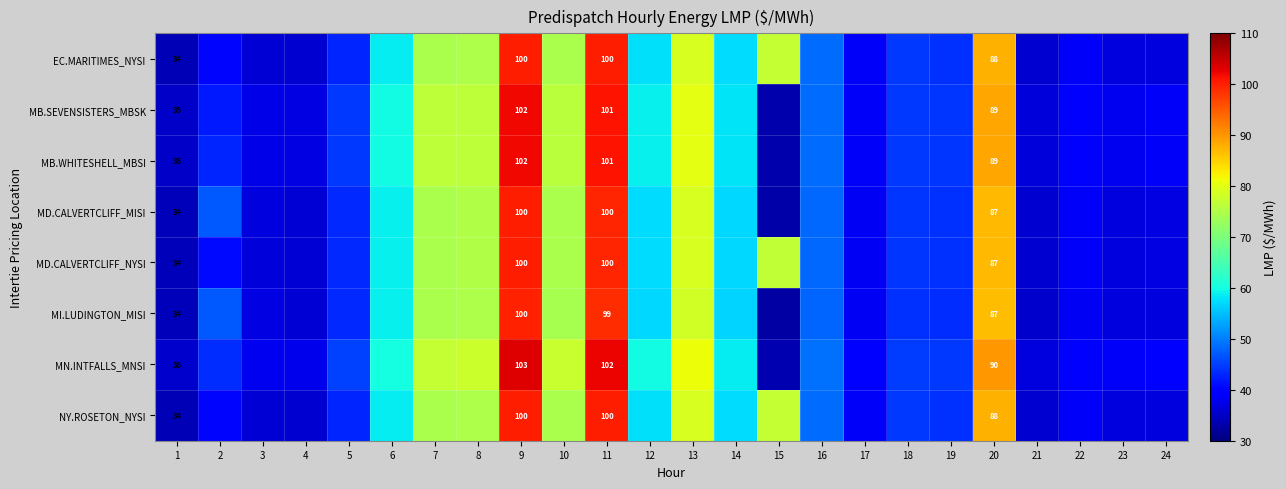

The MI.LUDINGTON_MISI series shows 36.9 at 3. True or false?

True